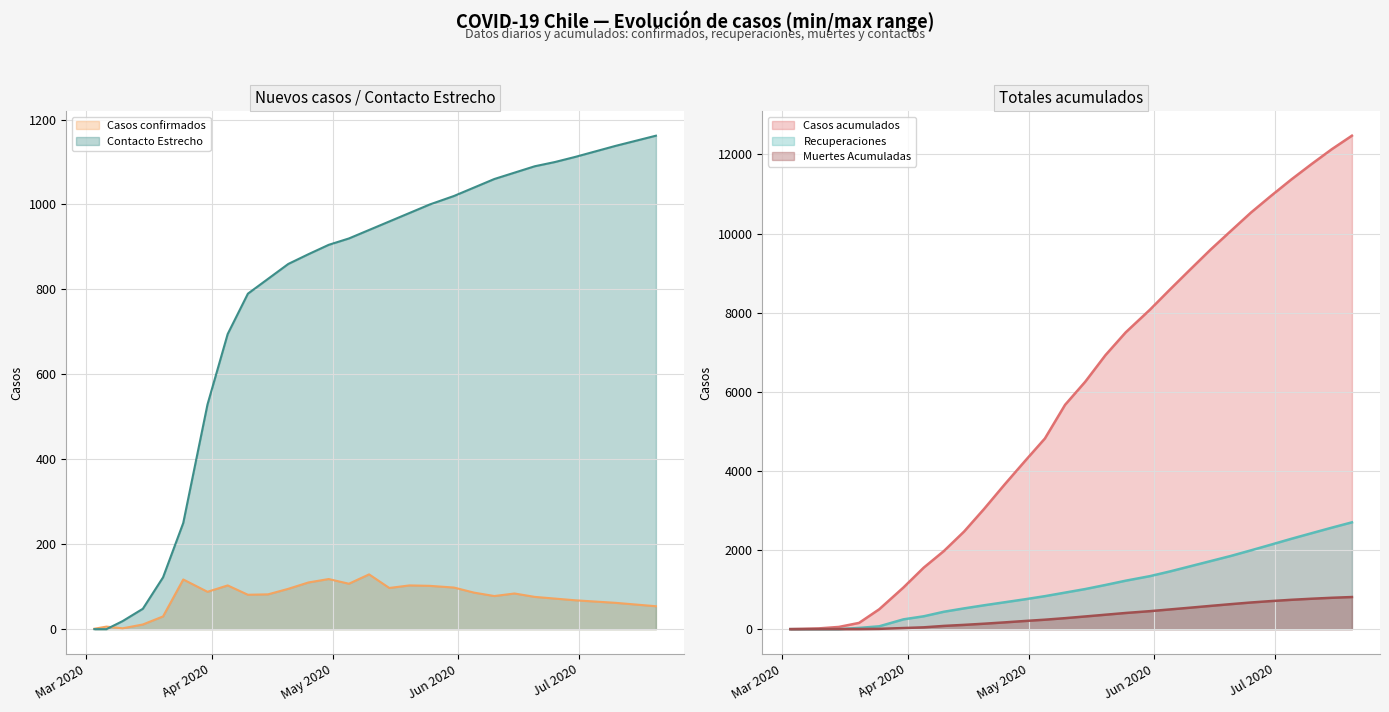

Rank the series by their maximum value, from highest to lowest.

Casos acumulados, Recuperaciones, Contacto Estrecho, Muertes Acumuladas, Casos confirmados